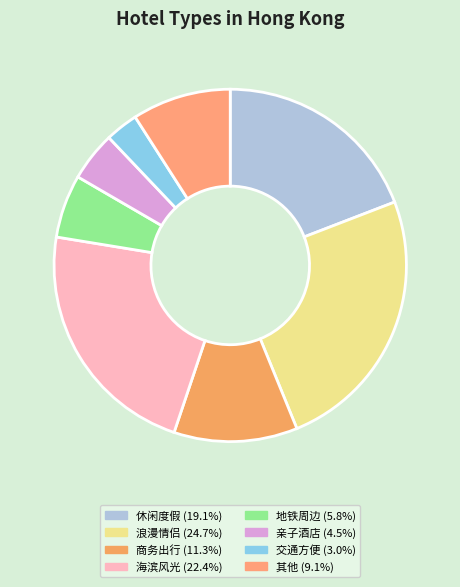

What is the smallest slice in the pie chart?

交通方便